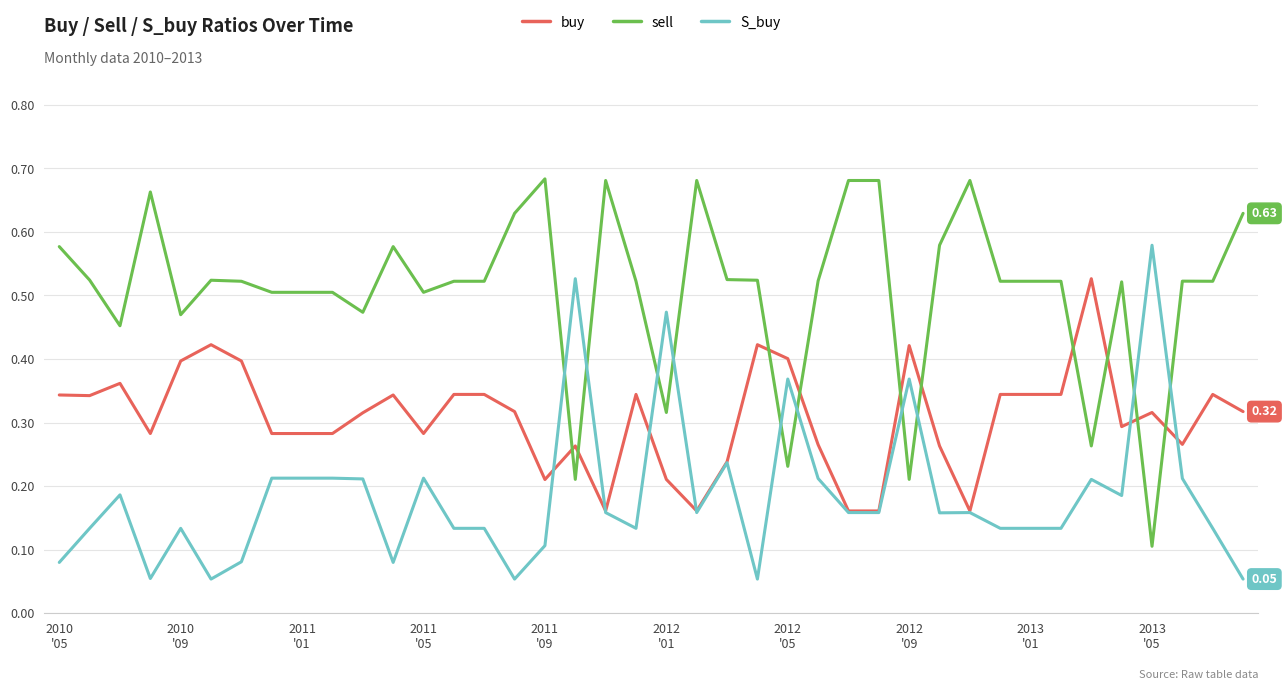

Rank the series by their maximum value, from lowest to highest.

buy, S_buy, sell